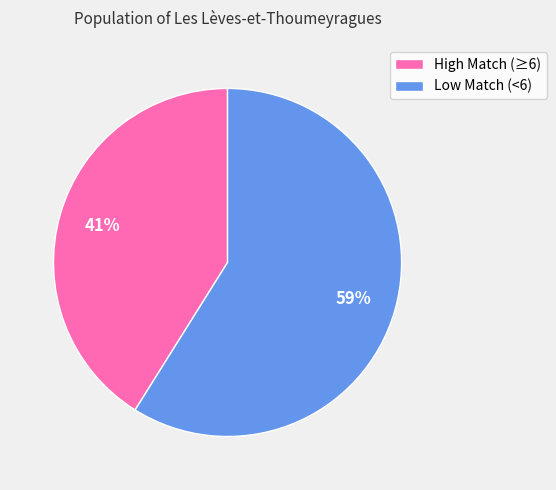

How many slices are in this pie chart?

2